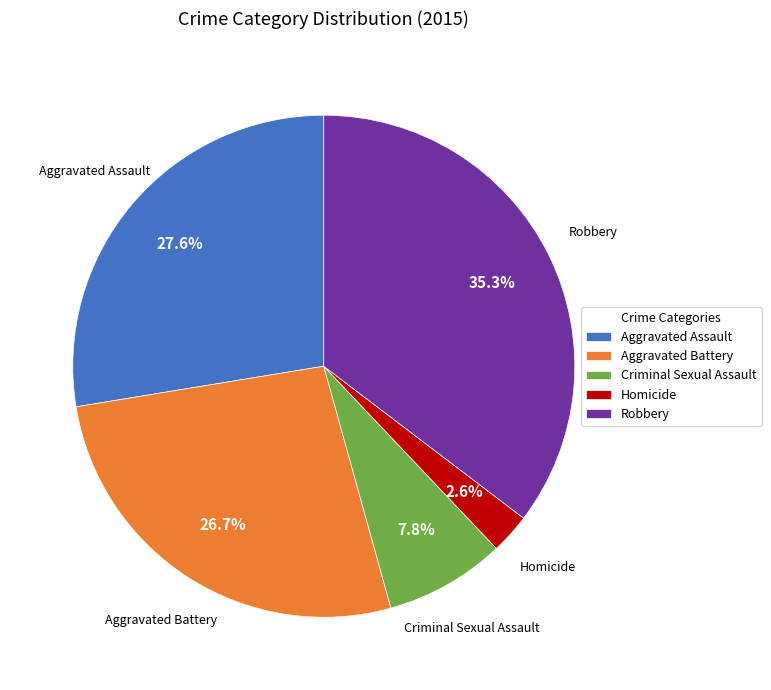

What percentage is NOT represented by Aggravated Battery?

73.3%